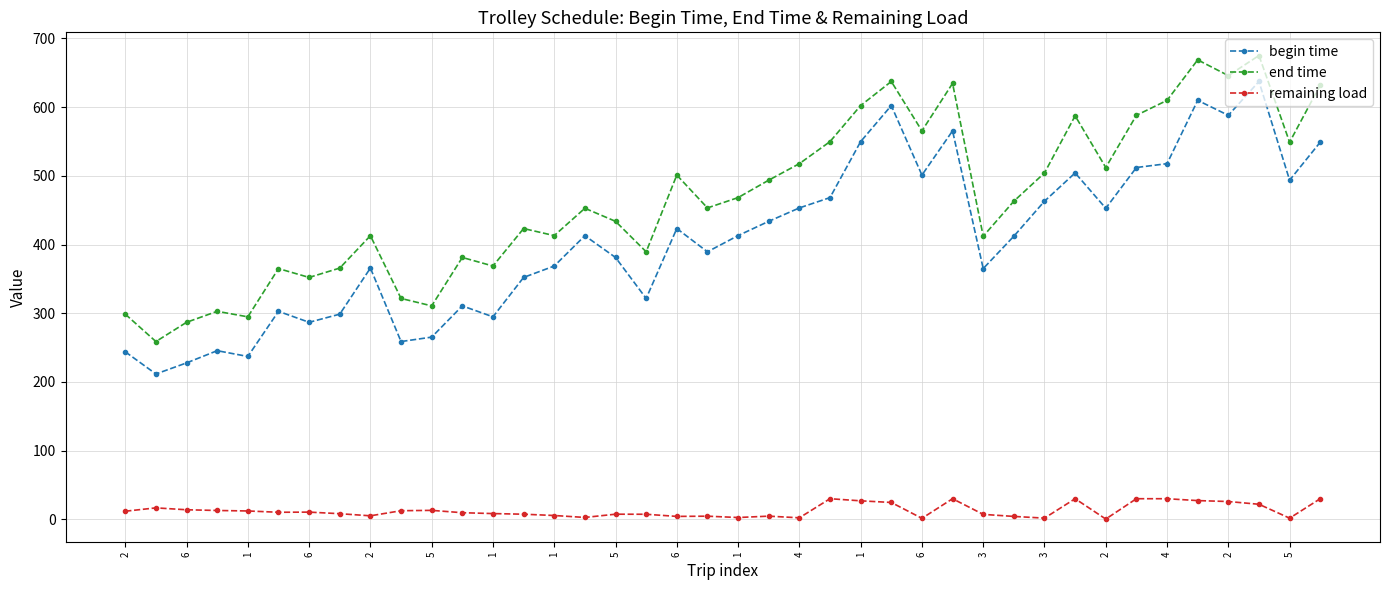

True or false: remaining load and end time intersect in this chart.

False